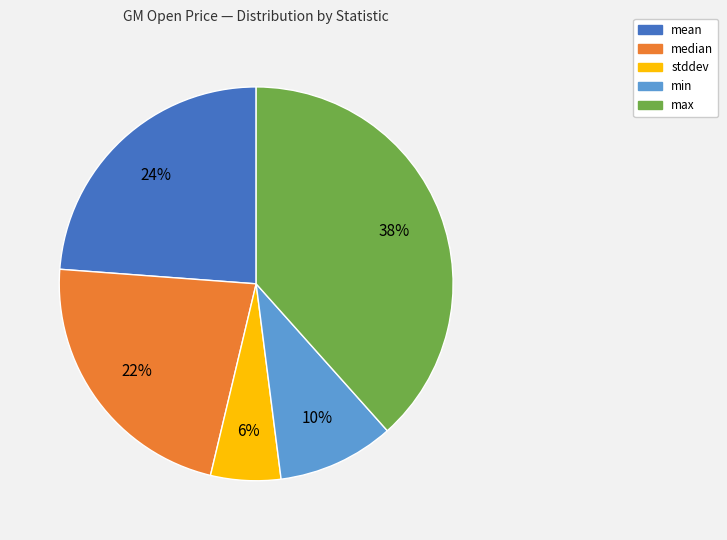

To the nearest percent, what is the average slice percentage?

20%